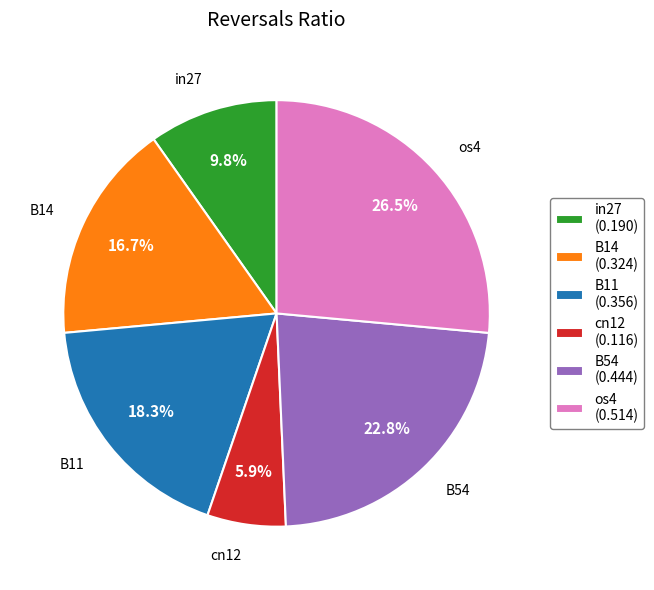

Which category has the smallest portion of the pie?

cn12 (0.116)